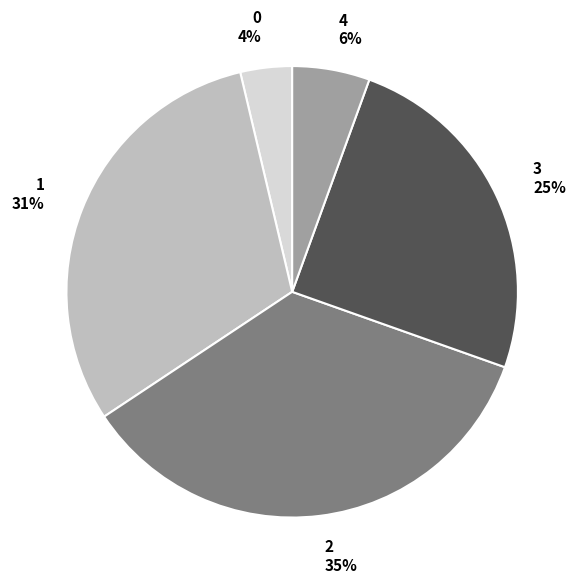

The 1 slice represents 31% of the pie. True or false?

True